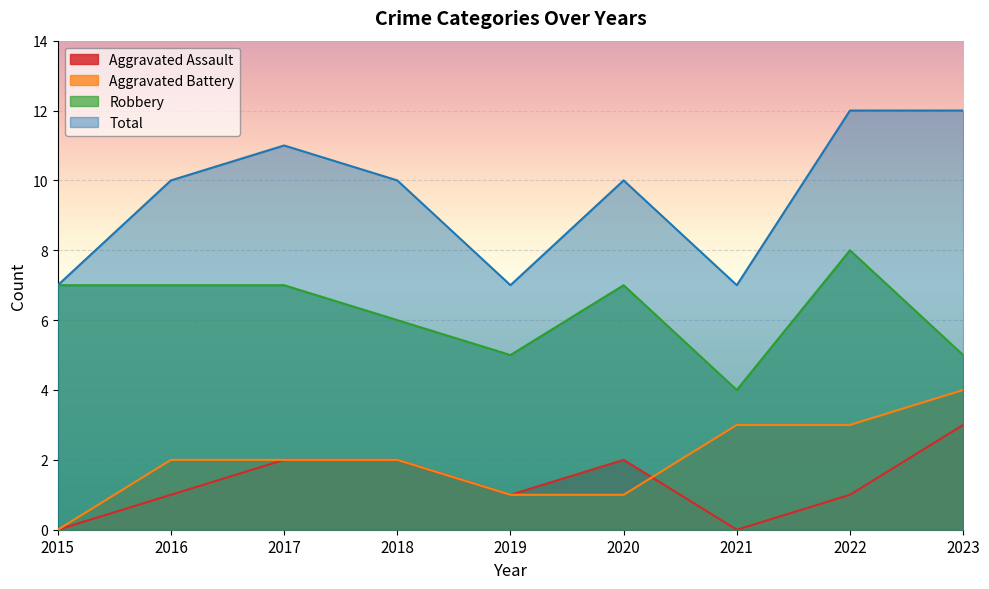

Reading left to right, transcribe all the data shown in this chart.

Aggravated Assault: 2015=0	2016=1	2017=2	2018=2	2019=1	2020=2	2021=0	2022=1	2023=3
Aggravated Battery: 2015=0	2016=2	2017=2	2018=2	2019=1	2020=1	2021=3	2022=3	2023=4
Robbery: 2015=7	2016=7	2017=7	2018=6	2019=5	2020=7	2021=4	2022=8	2023=5
Total: 2015=7	2016=10	2017=11	2018=10	2019=7	2020=10	2021=7	2022=12	2023=12